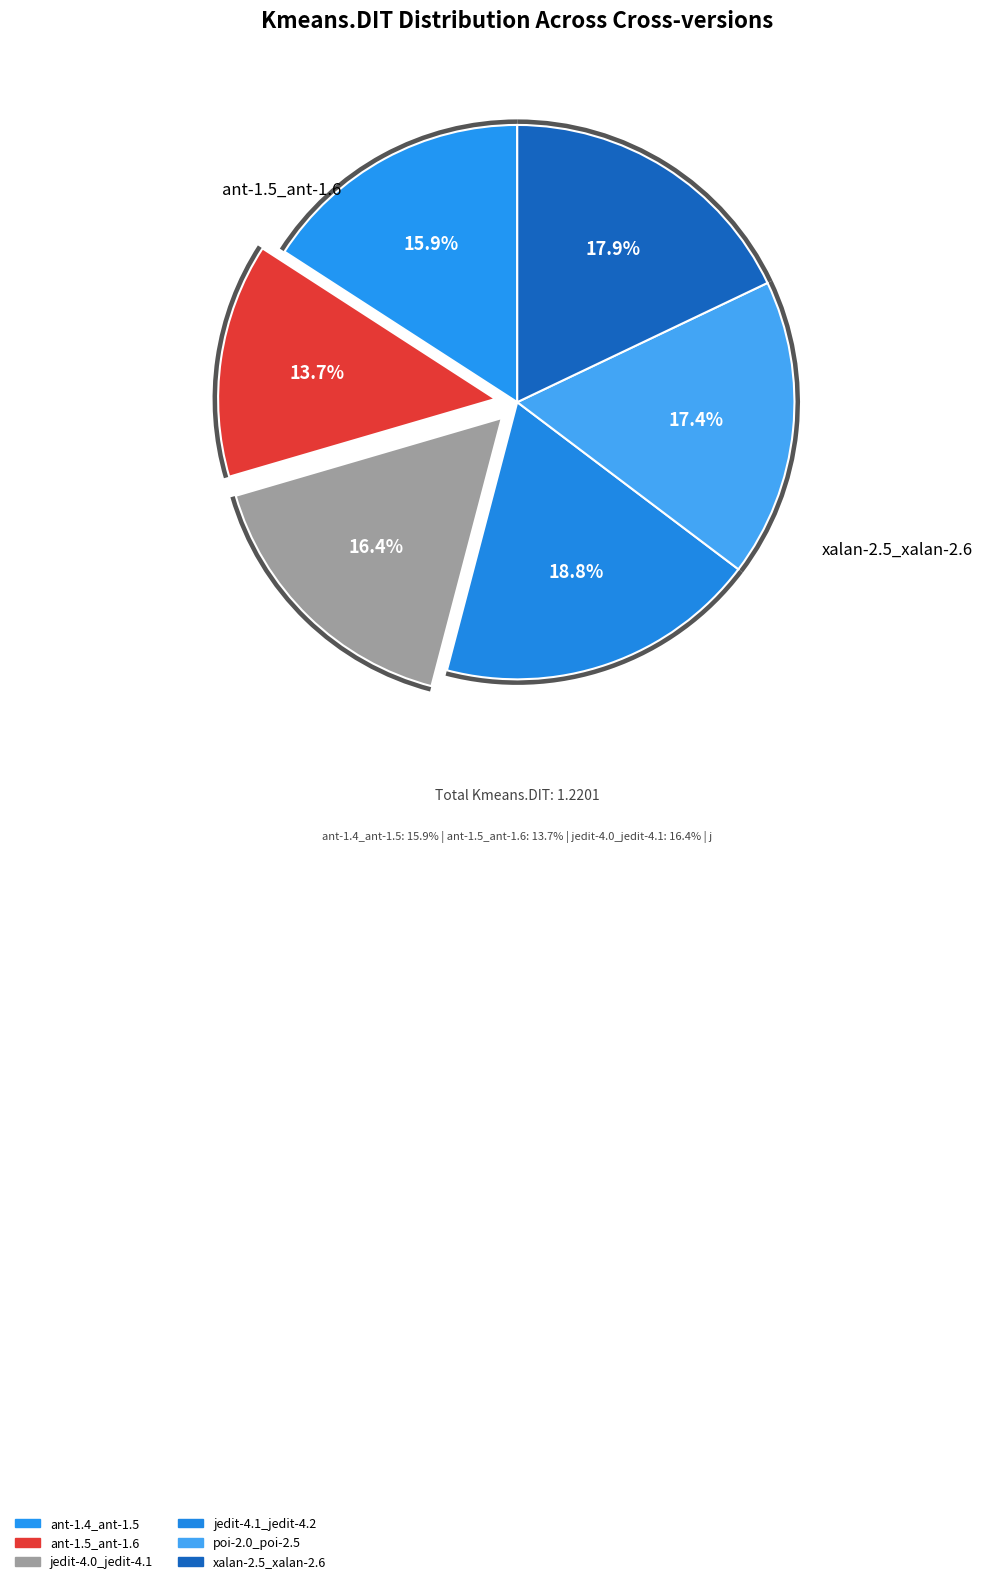

Rank the categories by value from lowest to highest.

ant-1.5_ant-1.6, ant-1.4_ant-1.5, jedit-4.0_jedit-4.1, poi-2.0_poi-2.5, xalan-2.5_xalan-2.6, jedit-4.1_jedit-4.2